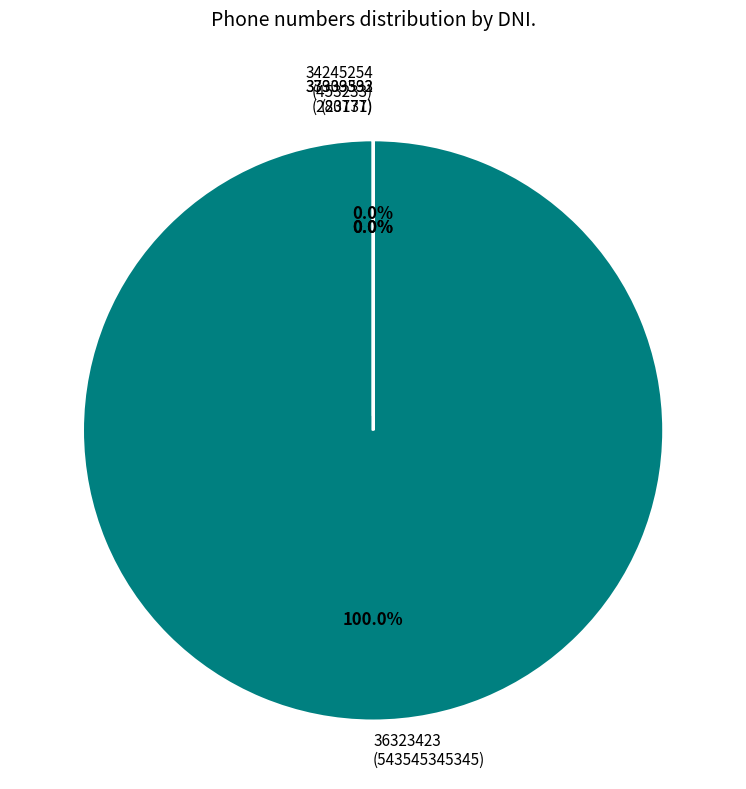

Which category has the biggest portion of the pie?

36323423